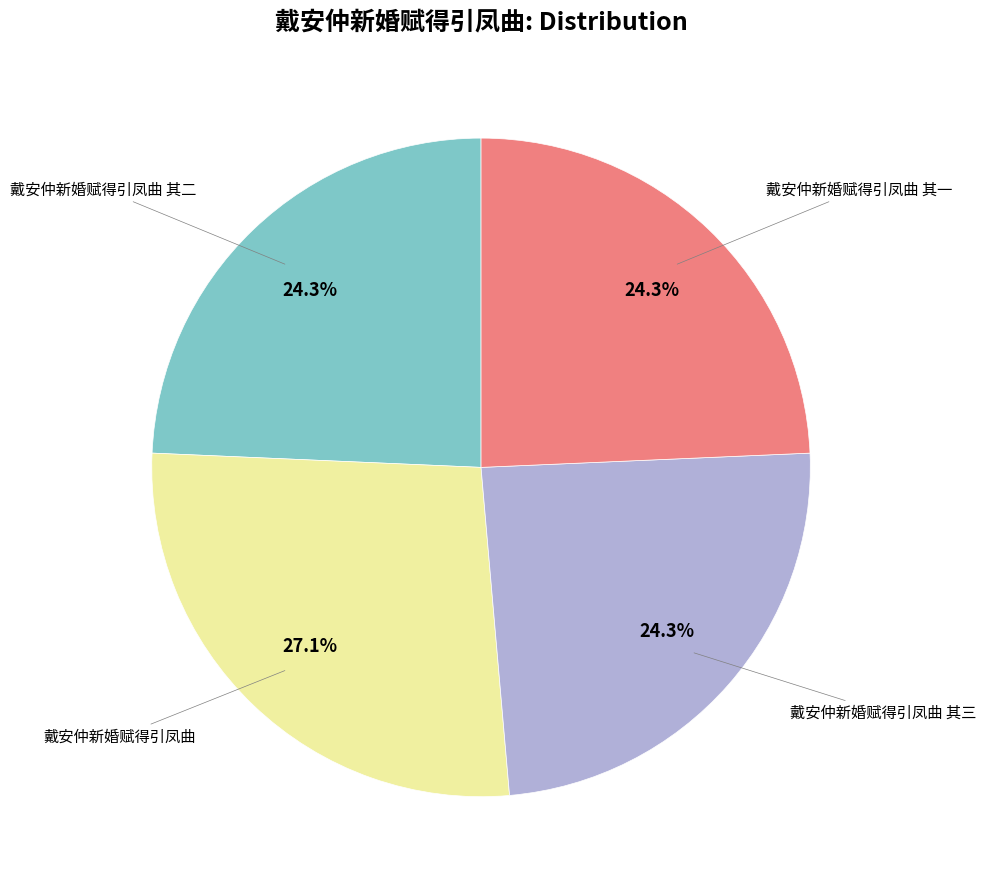

Is there any slice that represents more than half of the pie?

No